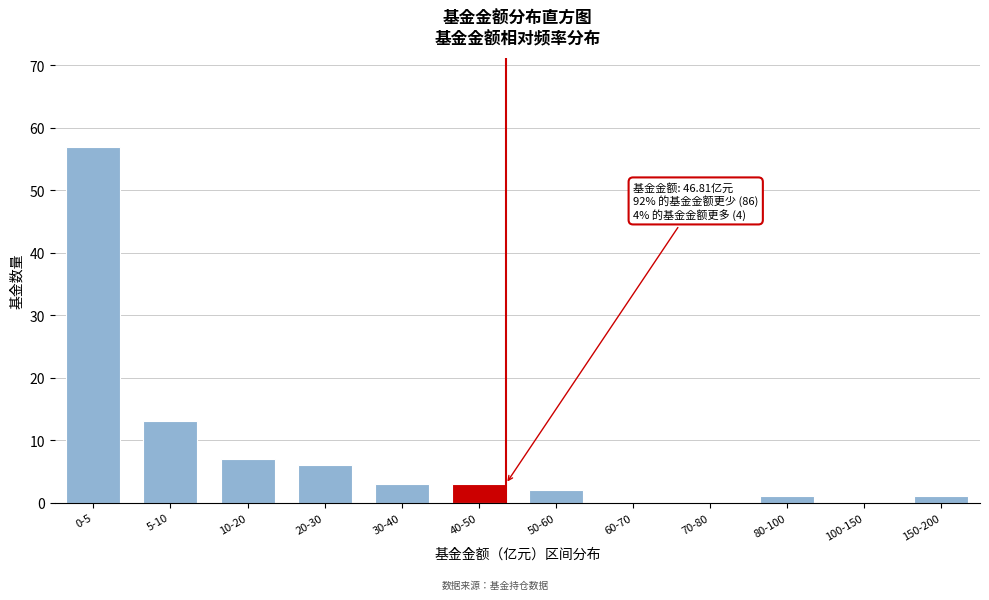

Reading left to right, transcribe all the data shown in this chart.

0-5=57	5-10=13	10-20=7	20-30=6	30-40=3	40-50=3	50-60=2	60-70=0	70-80=0	80-100=1	100-150=0	150-200=1